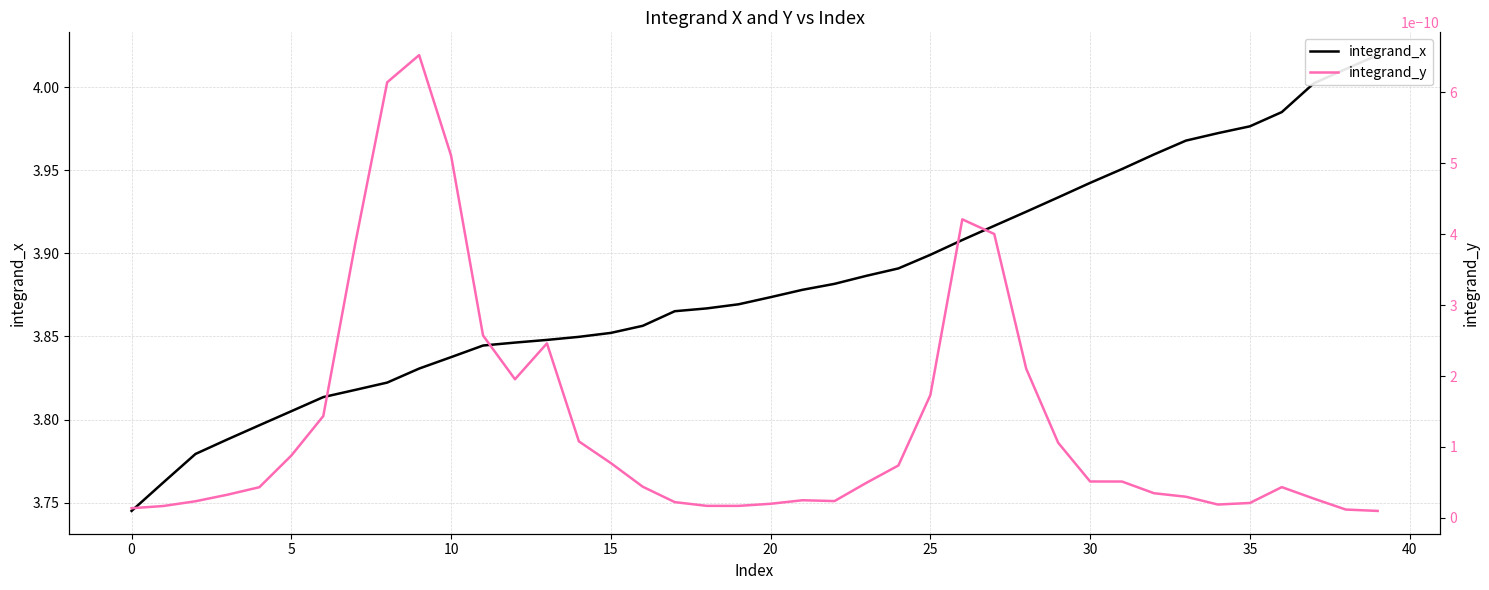

Is the value of integrand_x at 15 greater than the value of integrand_y at 35?

Yes